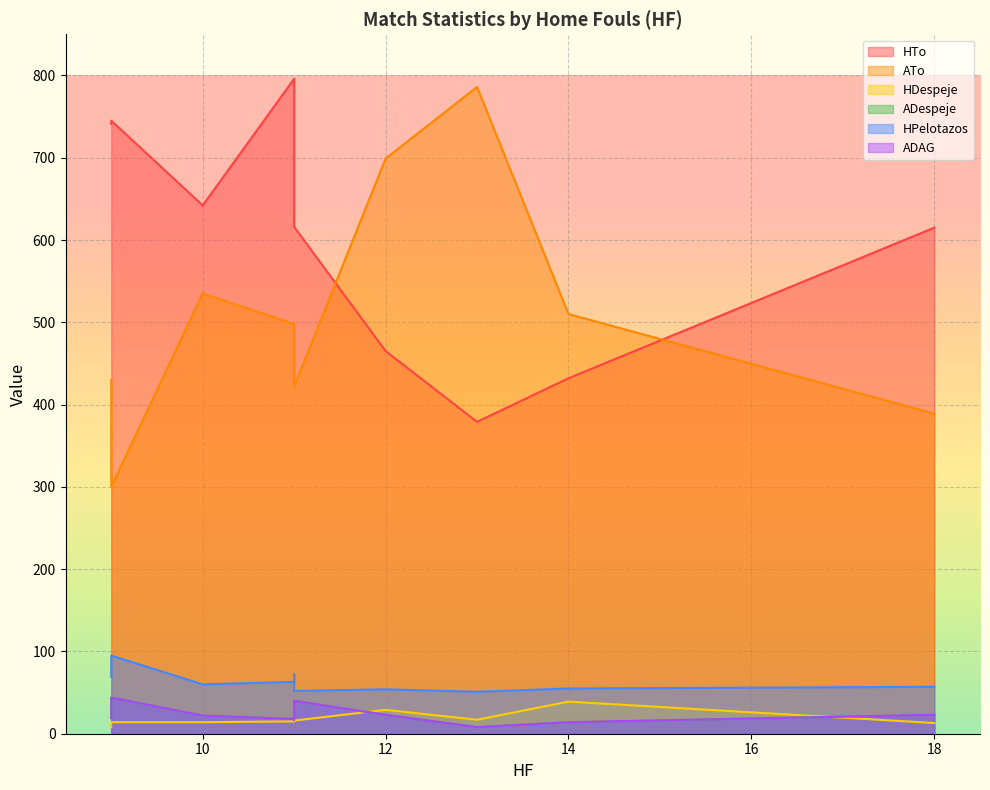

True or false: HDespeje and ATo cross at least once.

False